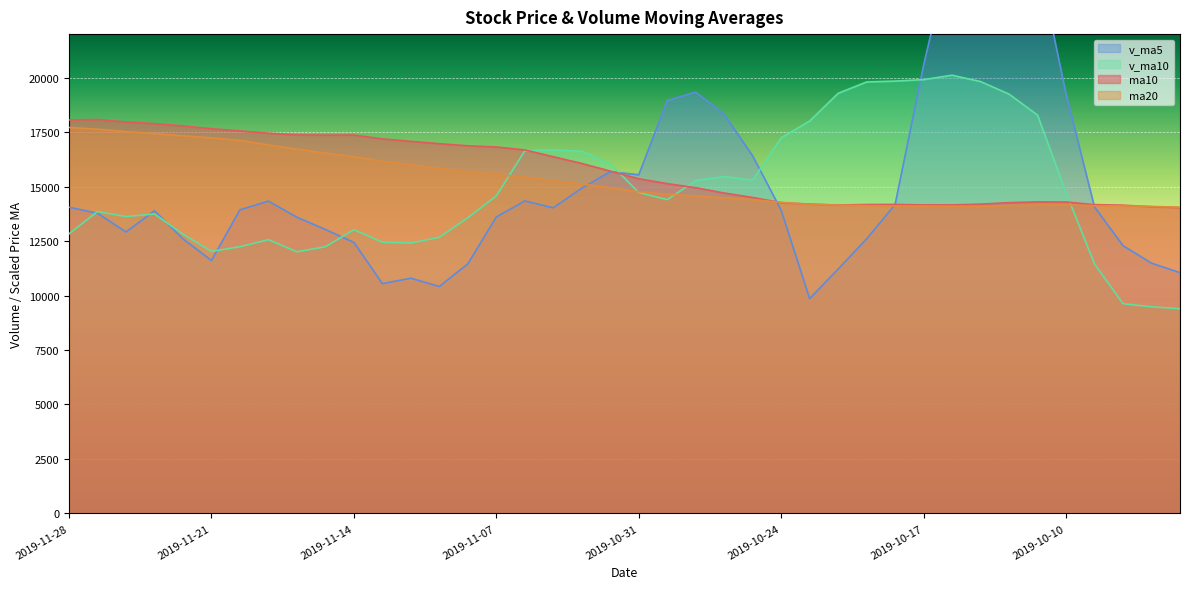

True or false: ma20 has a value of 15688.4 at 2019-11-08.

True